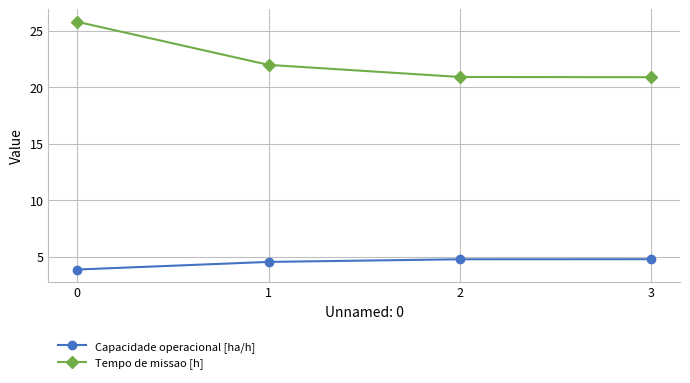

Is it true that Tempo de missao [h] equals 30.6 at 1?

False